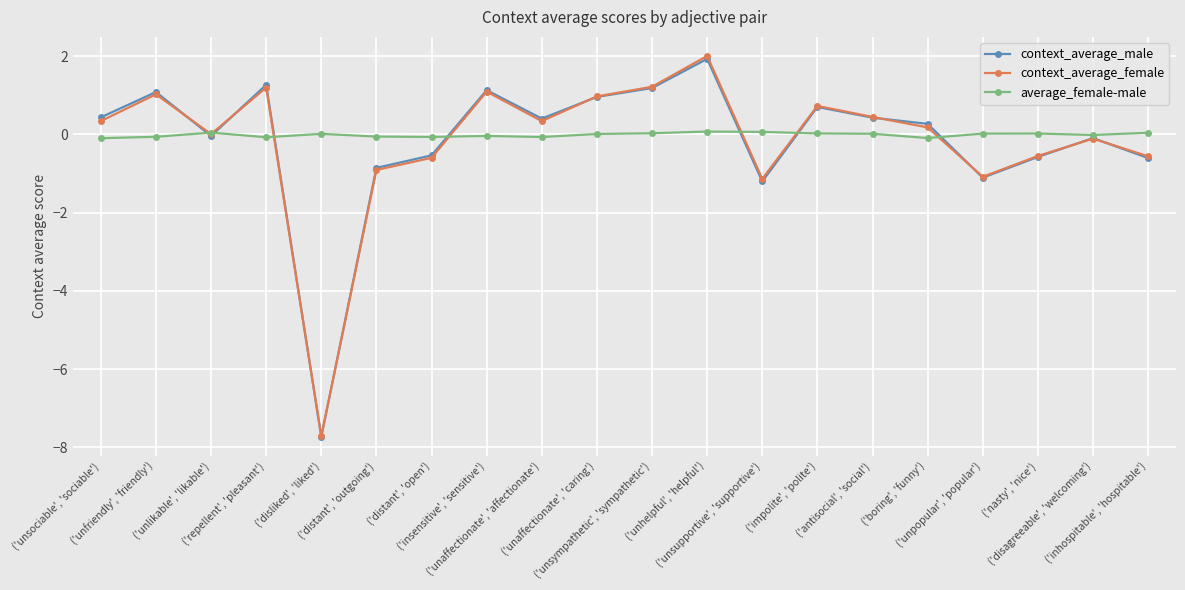

Which series has the largest range (max minus min)?

context_average_female